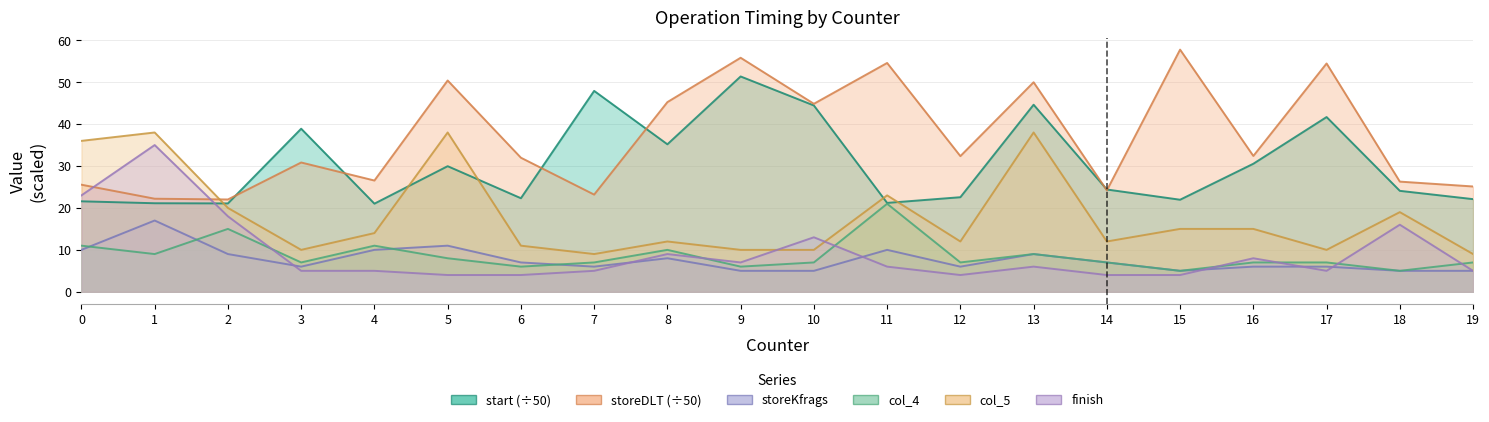

At 4, list the series in order from smallest to largest.

finish, storeKfrags, col_4, col_5, start, storeDLT